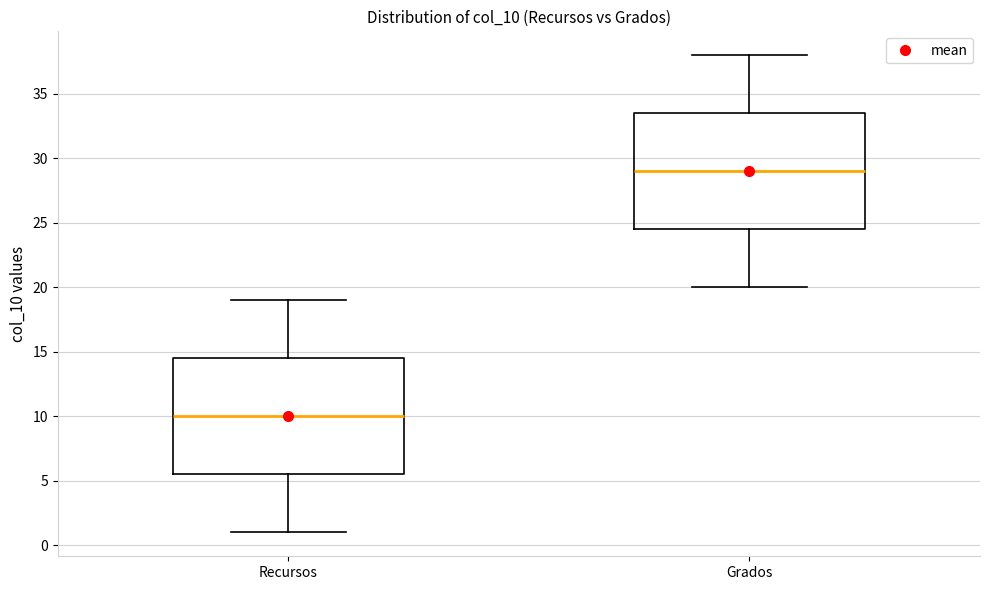

Reading left to right, read every box against the y-axis: the position of its median line, the range the box covers, and the ends of its whiskers. The values are not printed on the chart, so give them approximately, as read against the axis.

Recursos: median 10.0, box 5.5 to 14.5, whiskers 1.0 to 19.0
Grados: median 29.0, box 24.5 to 33.5, whiskers 20.0 to 38.0